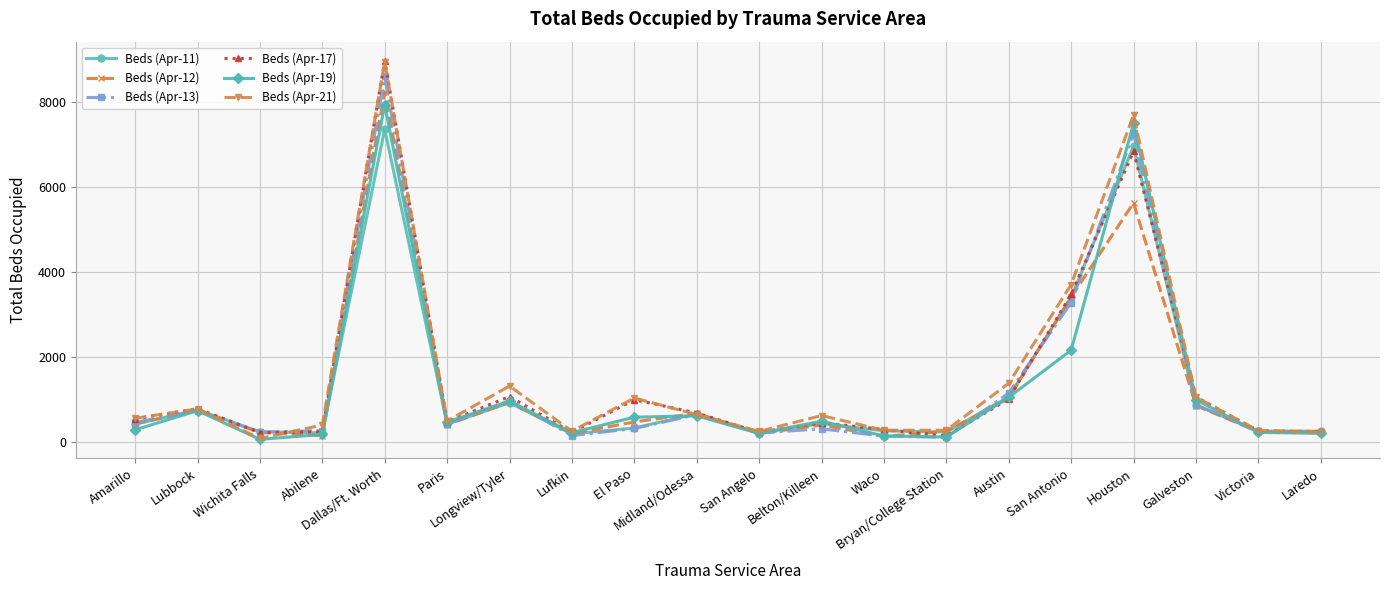

True or false: Beds (Apr-21) has more than 1 interior local peaks.

True